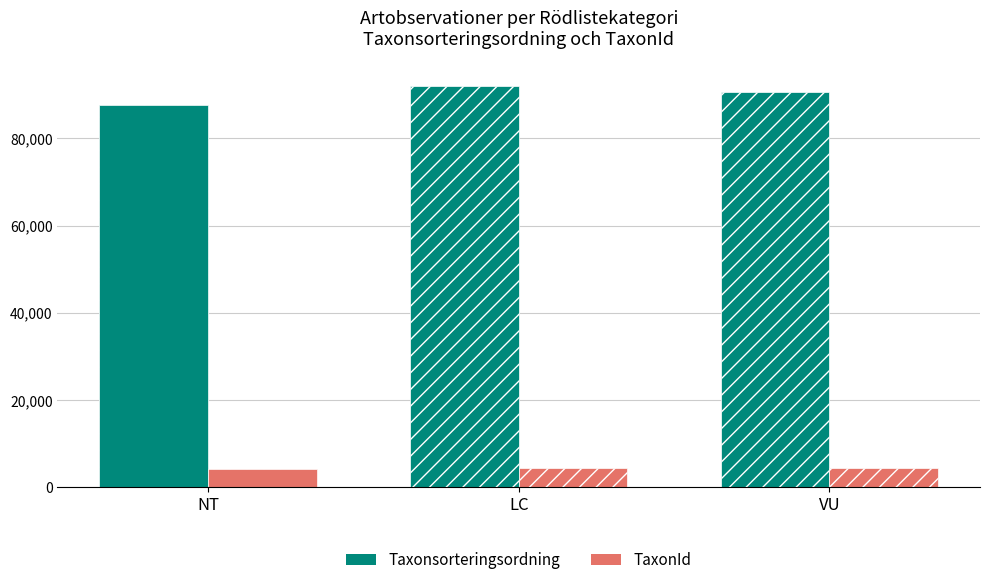

At NT, list the series in order from largest to smallest.

Taxonsorteringsordning, TaxonId